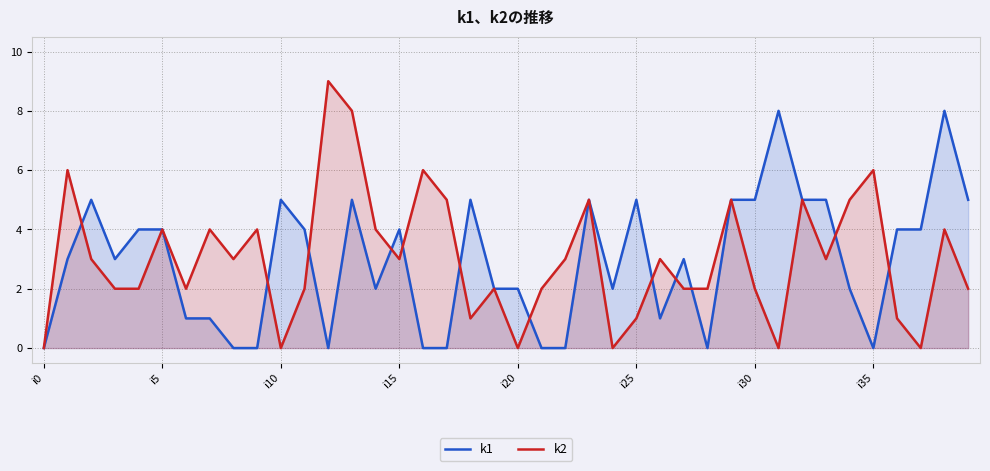

How many series are shown in this chart?

2